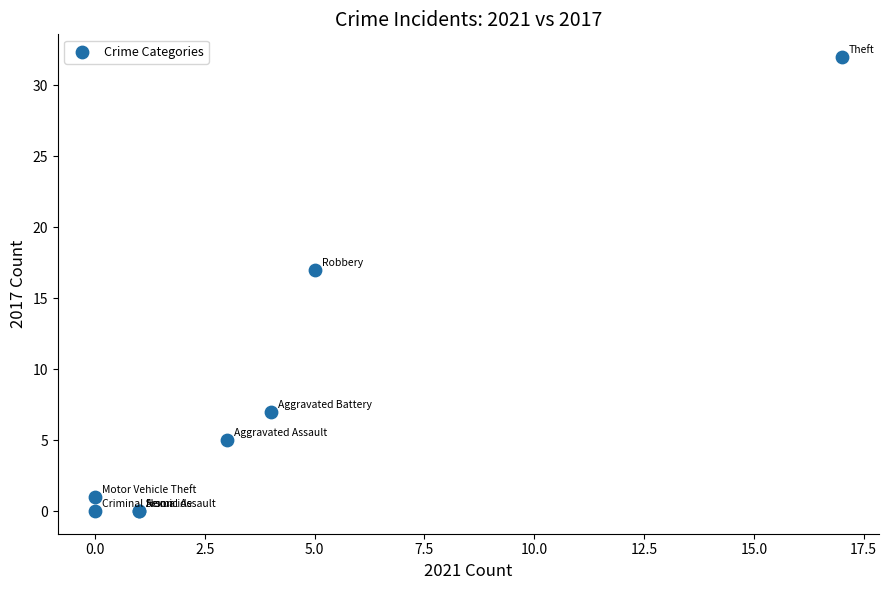

What Y value in the scatter plot is closest to 16?

17